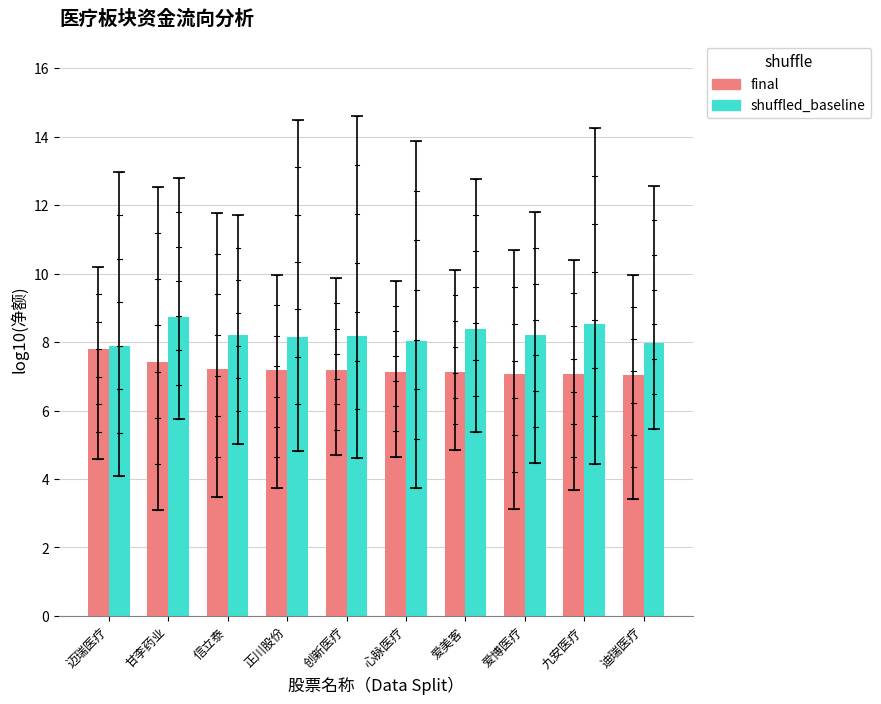

What is the value of the shuffled_baseline bar at the 2nd from the left?

8.7